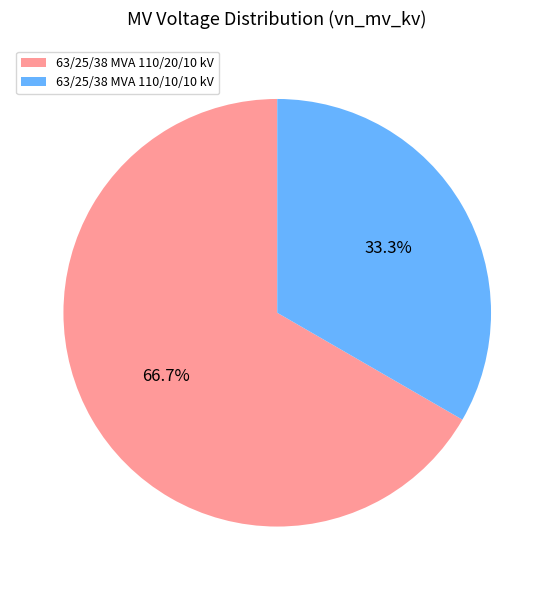

Rank the categories by value from highest to lowest.

63/25/38 MVA 110/20/10 kV, 63/25/38 MVA 110/10/10 kV